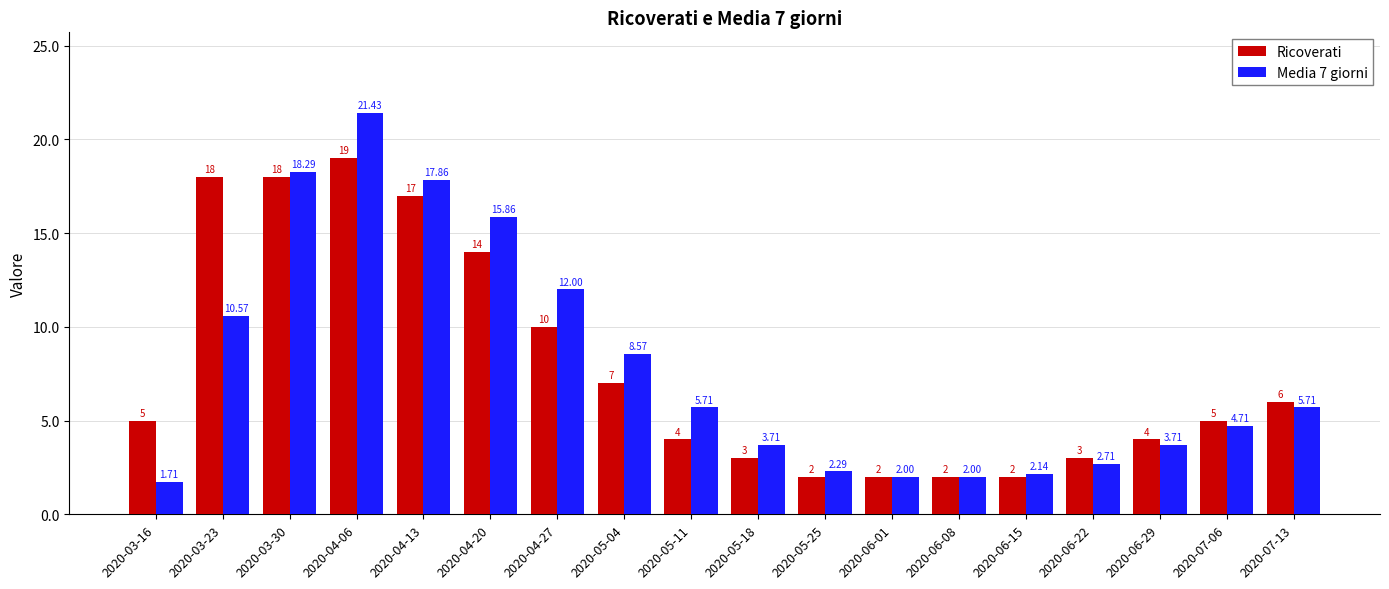

What is the highest value of the Ricoverati series?

19.0